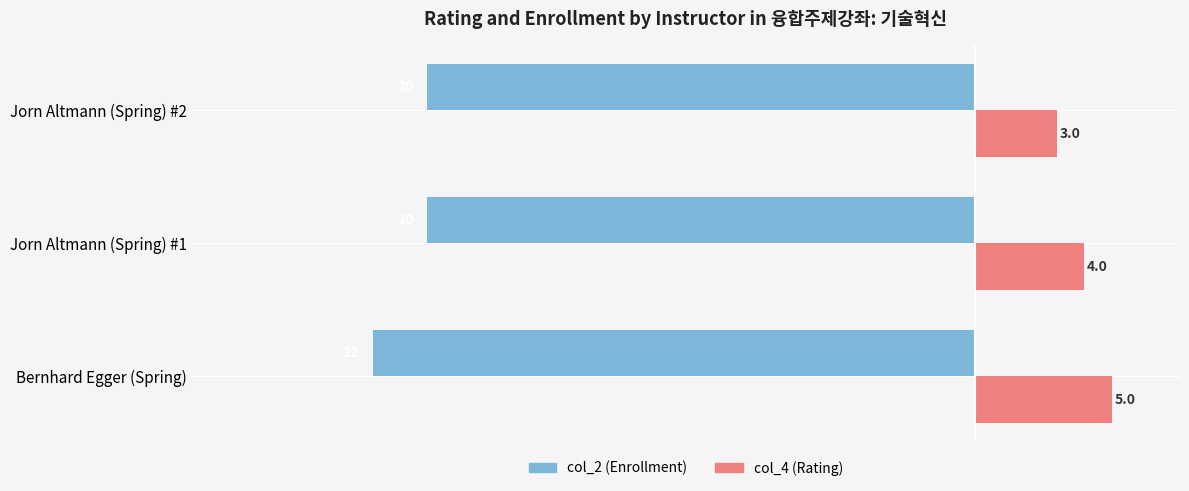

True or false: col_2 (Enrollment) has a value of -10 at Bernhard Egger (Spring).

False